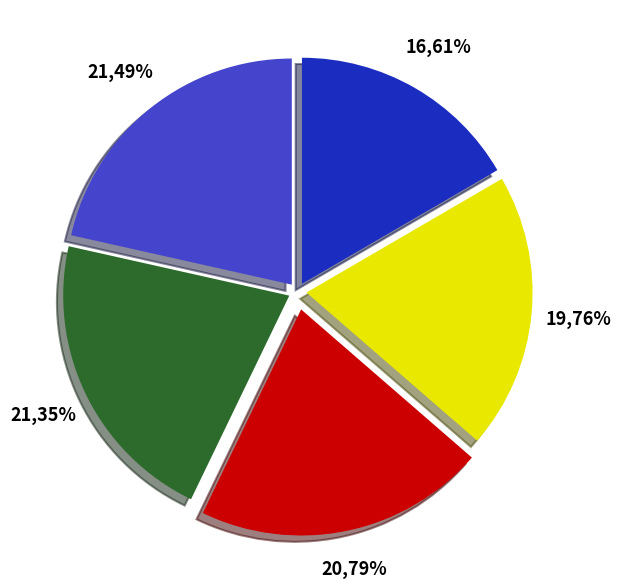

What is the total percentage of 4 and 2?

42.3%